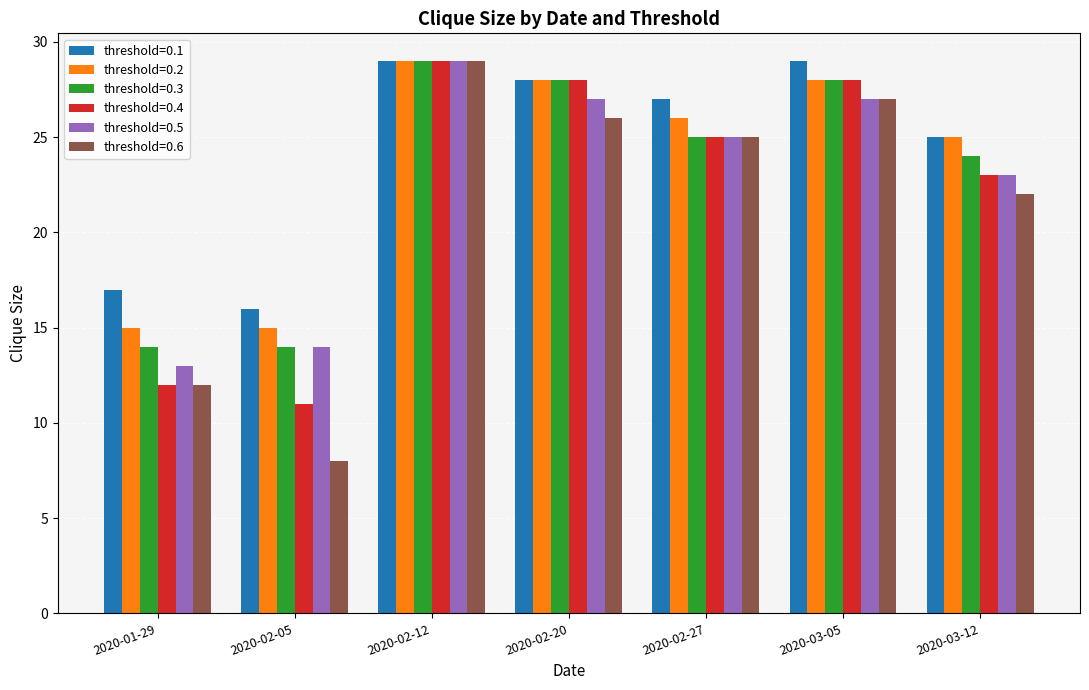

What position from the right is 2020-03-12?

1